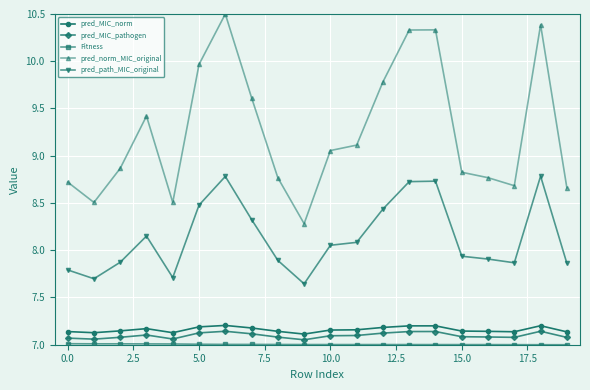

How many pred_MIC_norm values are between 7 and 8?

20